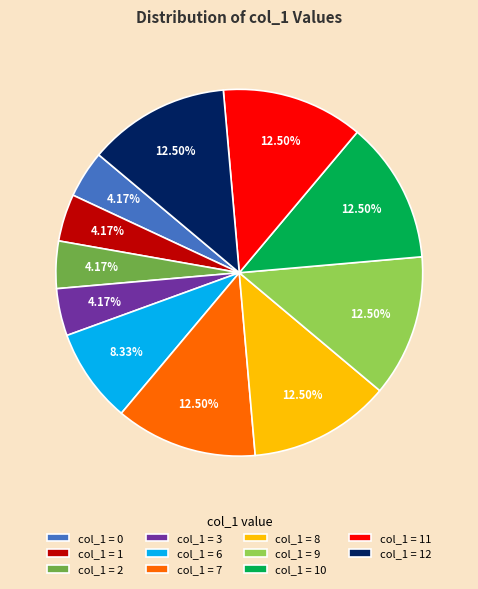

What is the ratio of the value at col_1 = 11 to the value at col_1 = 0?

3.0